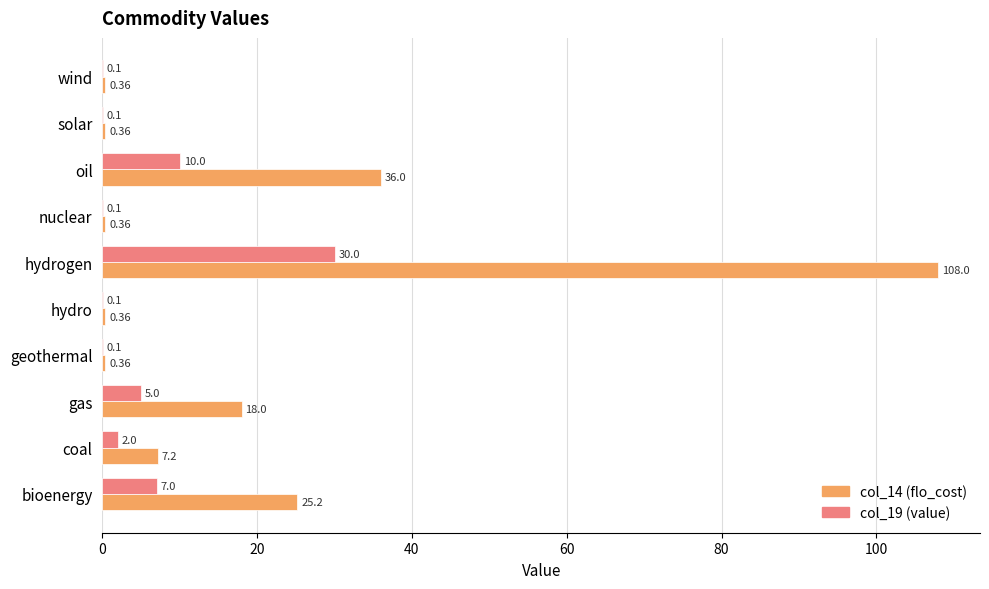

At which category is the sum across all series the highest?

hydrogen